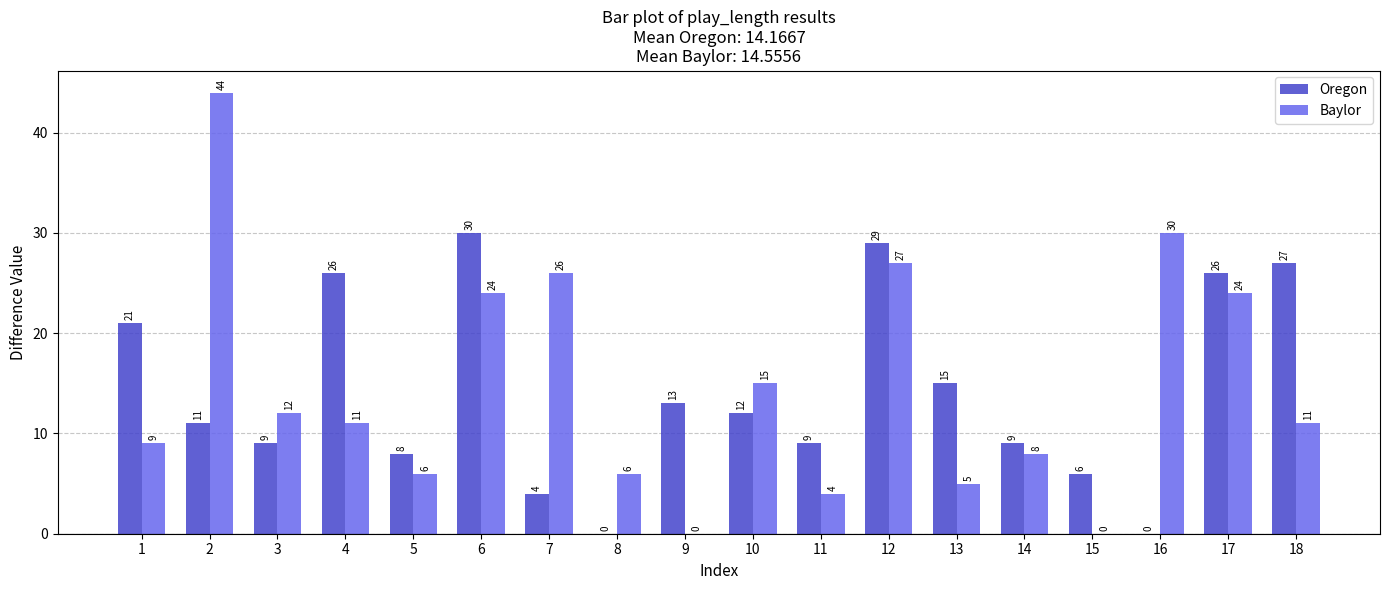

How many positive values does the Baylor series have?

16